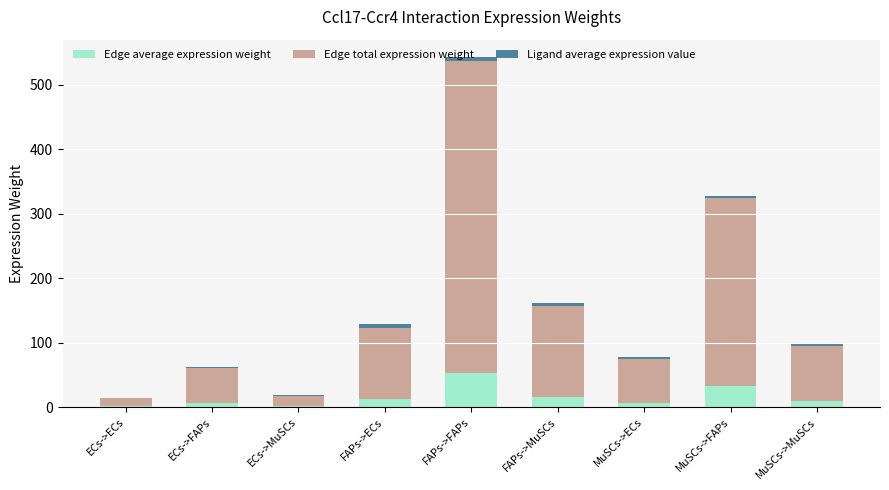

At which category is the sum across all series the highest?

FAPs->FAPs